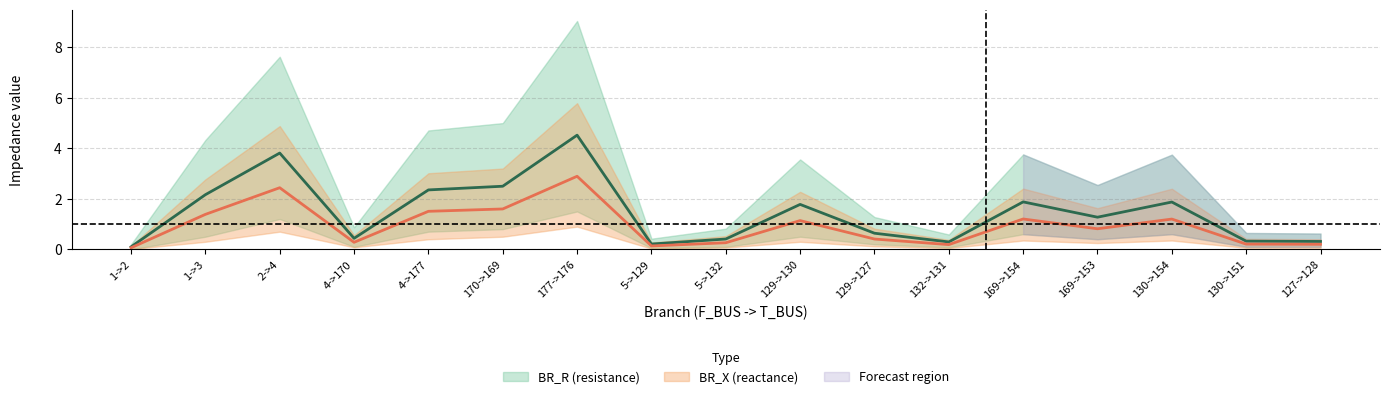

What is the difference between the BR_R_lower values at 130->154 and 169->153?

0.2